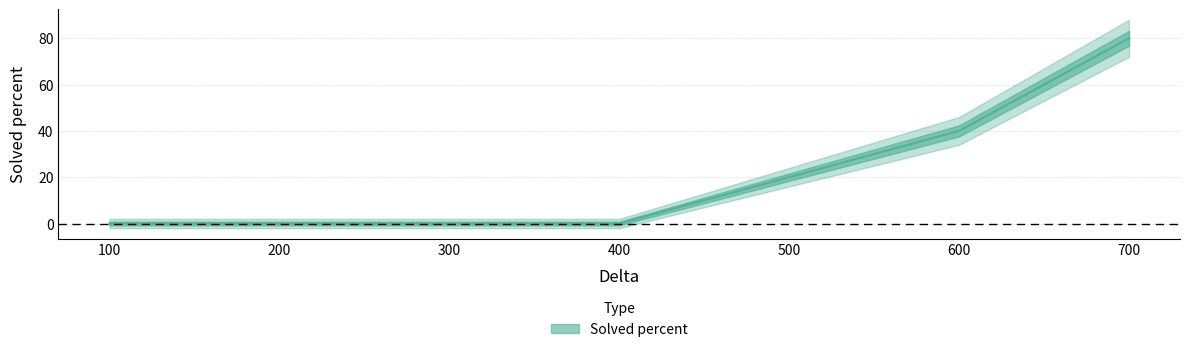

How many values are between 0 and 40?

6